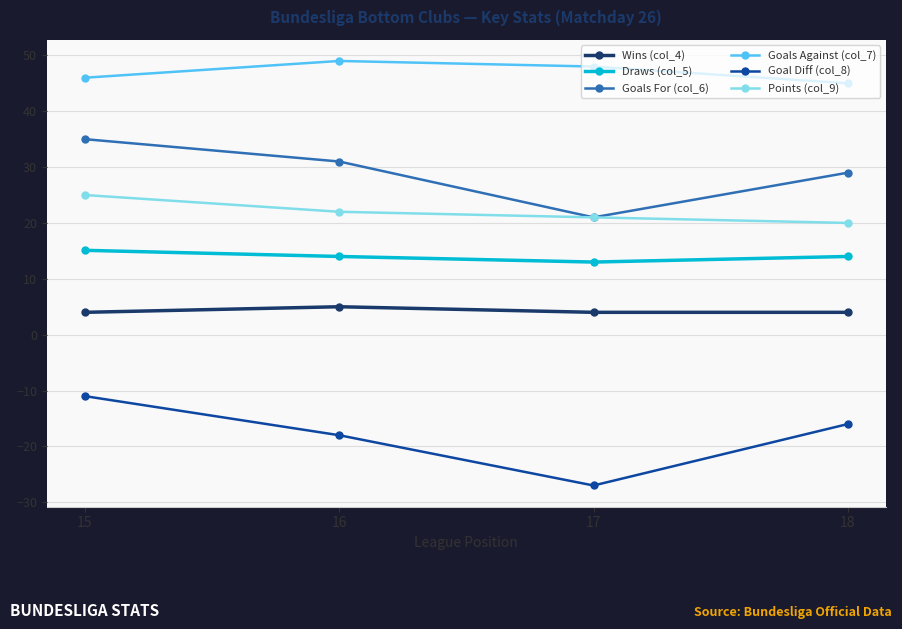

What is the spread (max minus min) of values at 15?

57.0